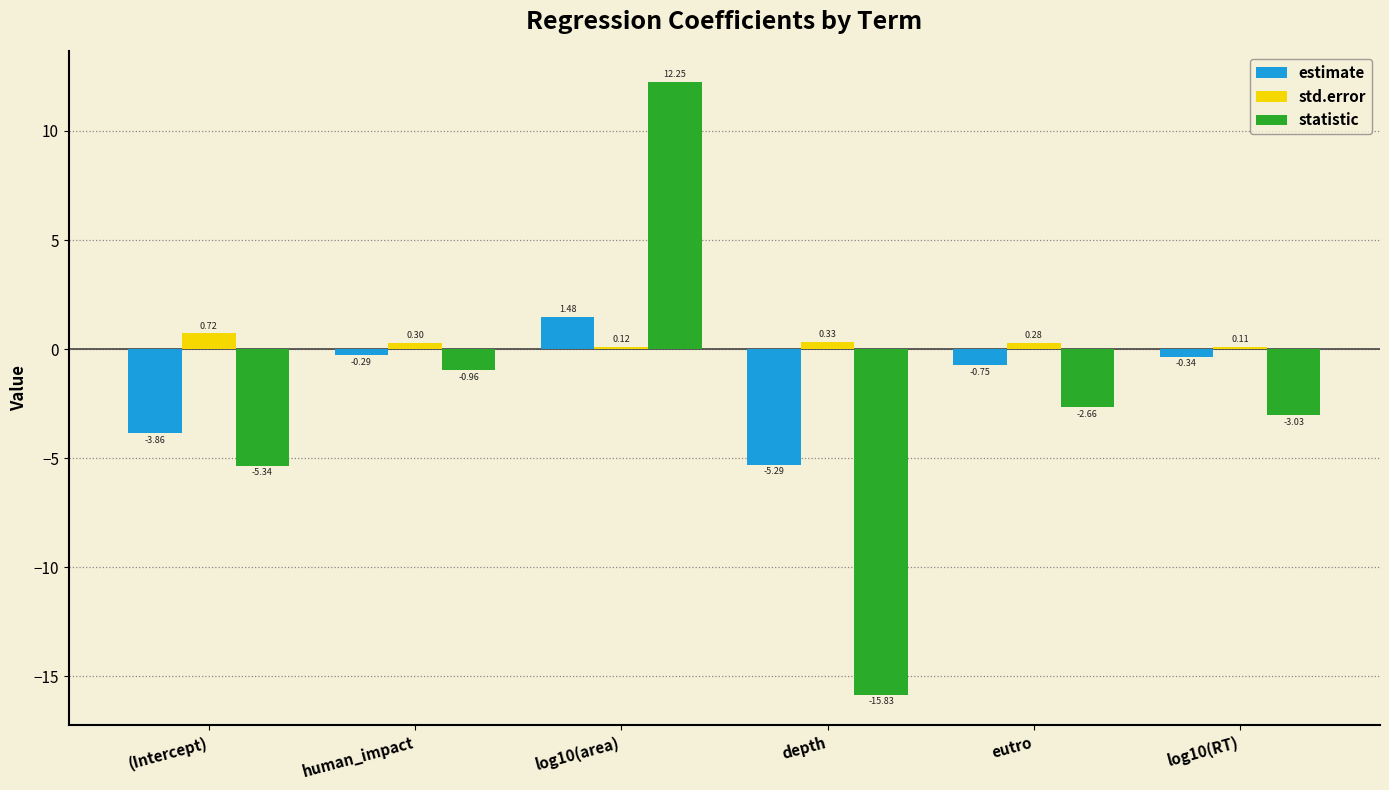

Rank the series by their maximum value, from lowest to highest.

std.error, estimate, statistic